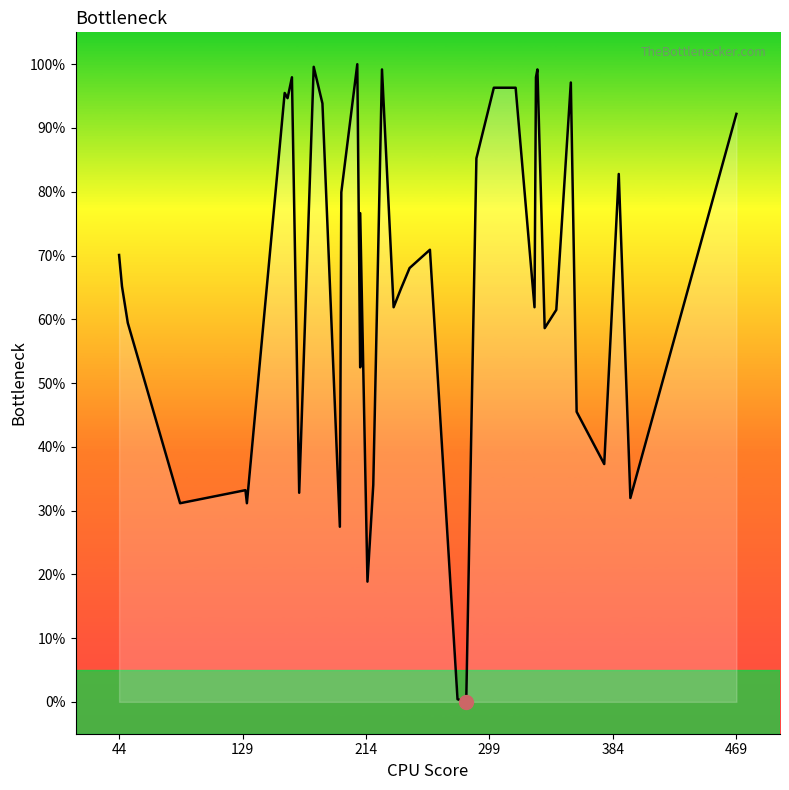

Is this an area chart (filled region under the line)?

No